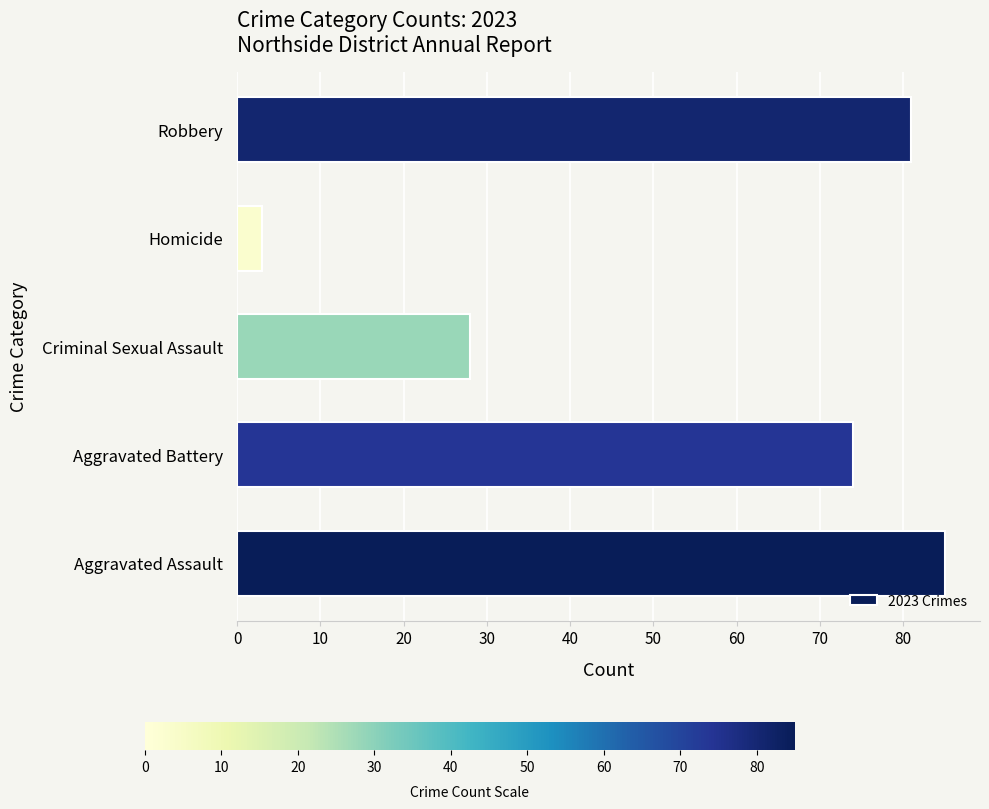

Reading top to bottom, what are all the values shown in this chart?

Robbery=81	Homicide=3	Criminal Sexual Assault=28	Aggravated Battery=74	Aggravated Assault=85